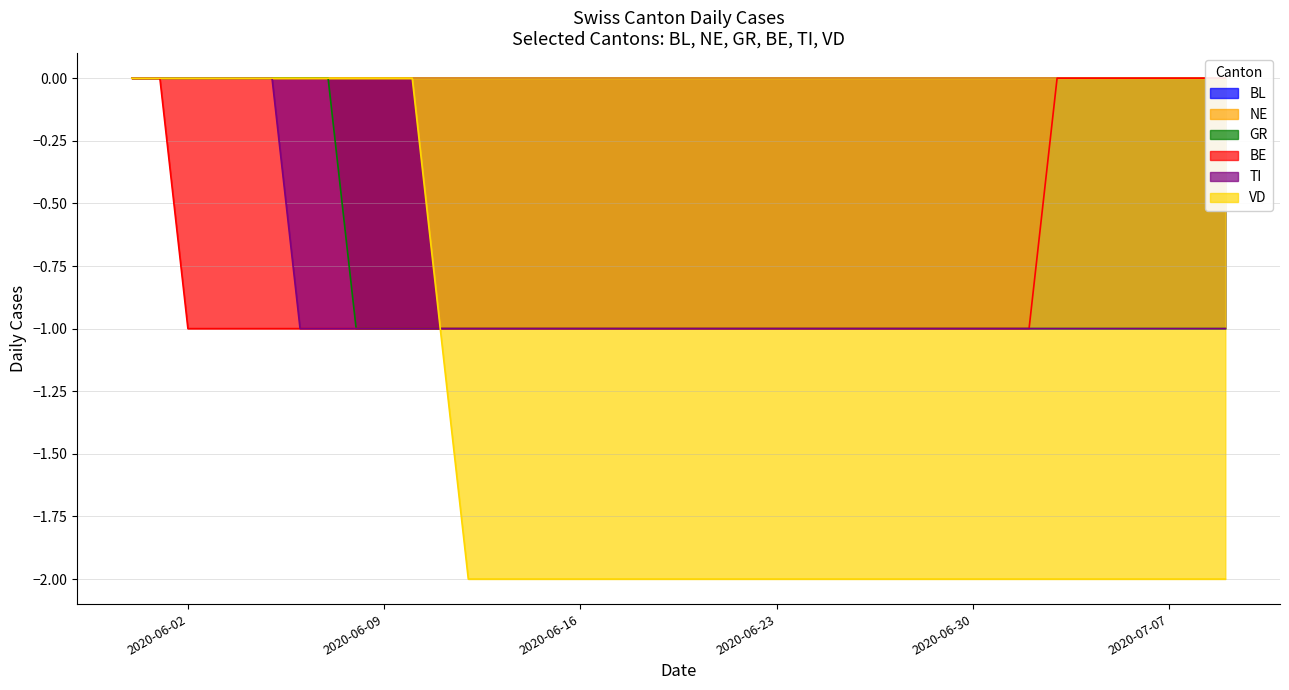

What is the difference between the highest and lowest values at 2020-06-24?

1